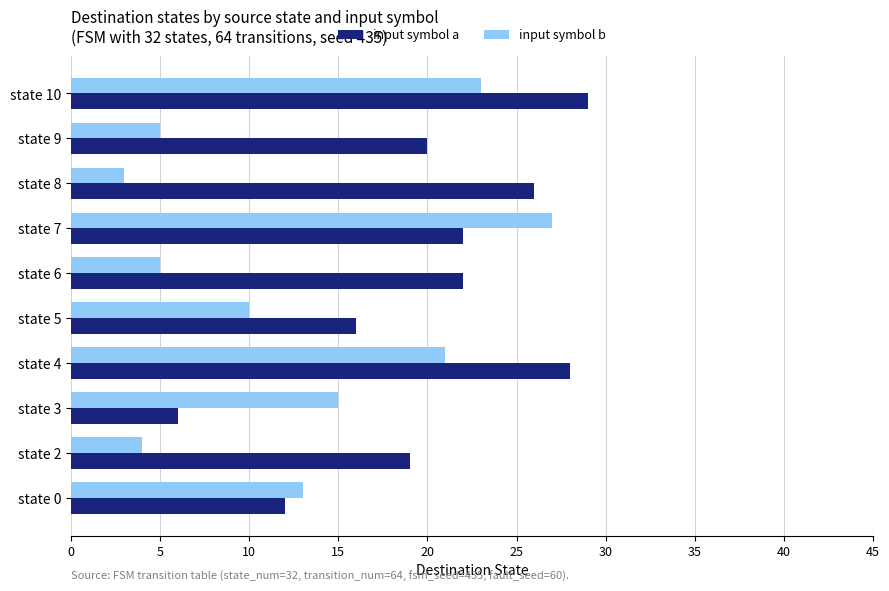

How many series are shown in this chart?

2